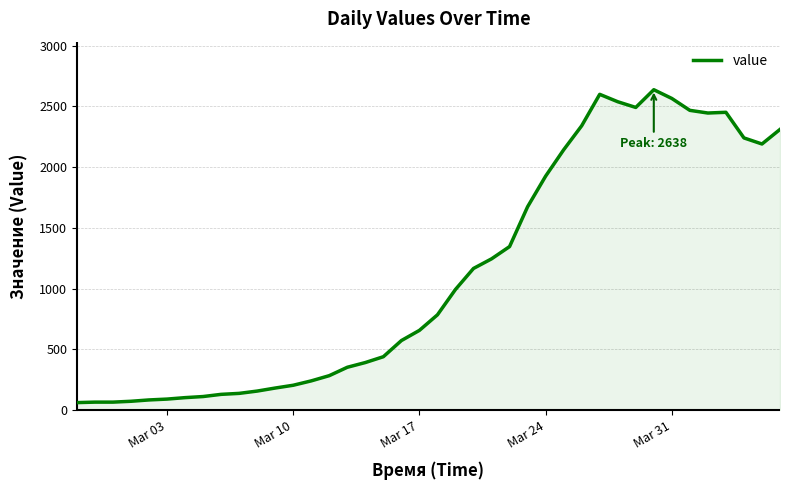

What is the difference between the maximum and minimum values?

2577